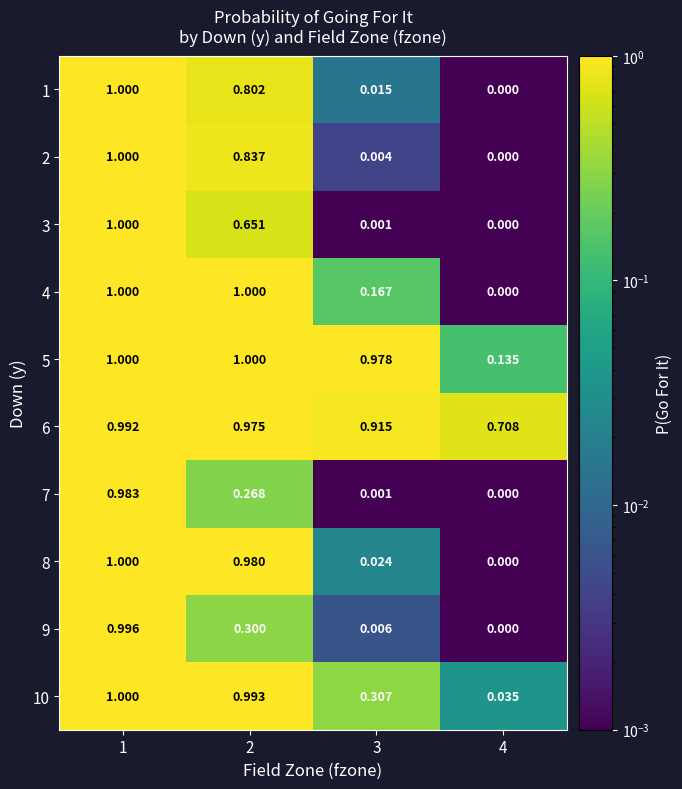

At how many categories does at least one series exceed 0?

4